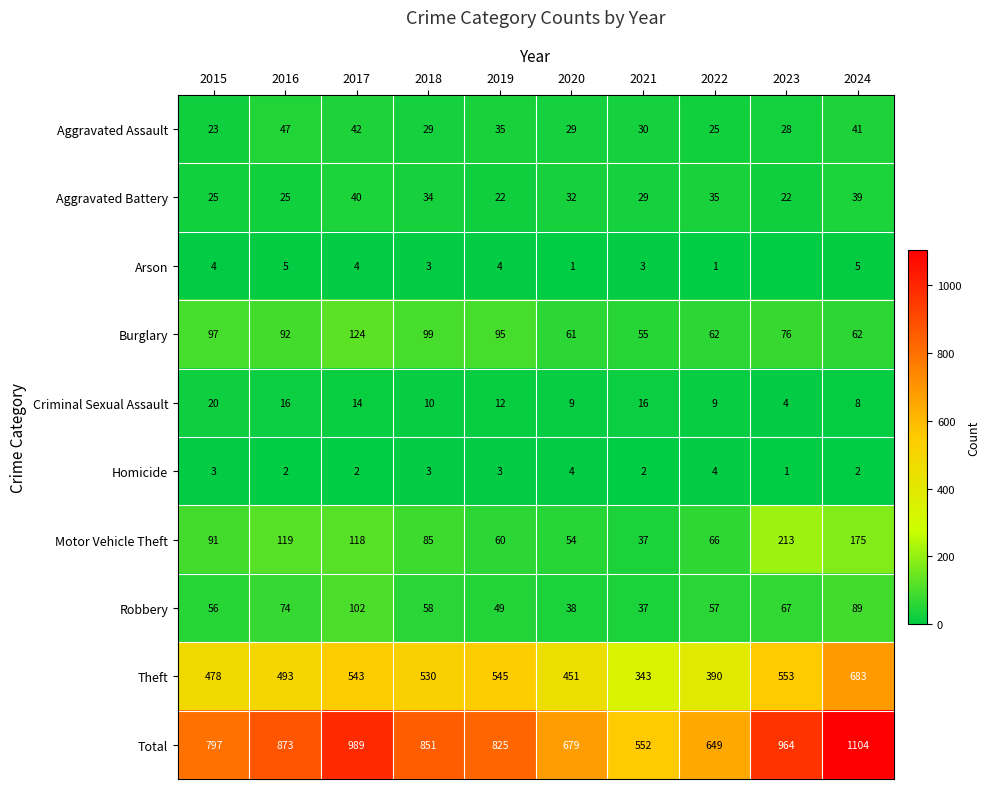

Rank the series at 2016 from lowest to highest value.

Homicide, Arson, Criminal Sexual Assault, Aggravated Battery, Aggravated Assault, Robbery, Burglary, Motor Vehicle Theft, Theft, Total